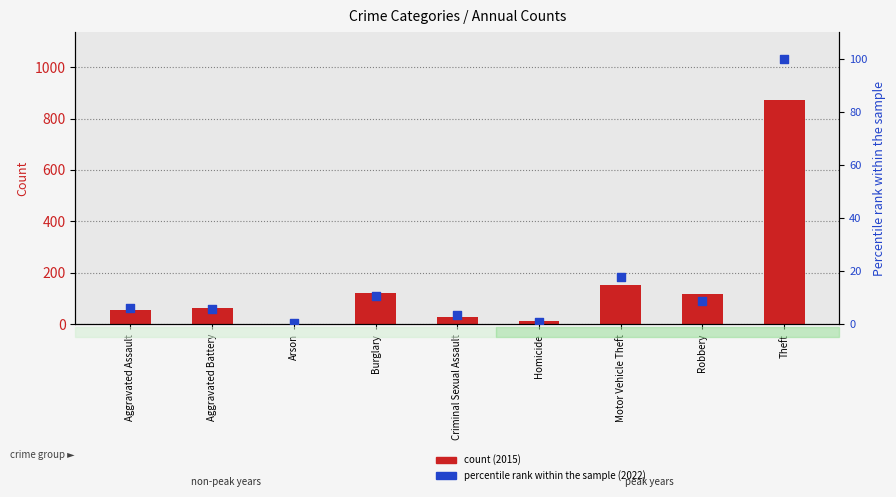

At which category is the sum across all series the highest?

Theft